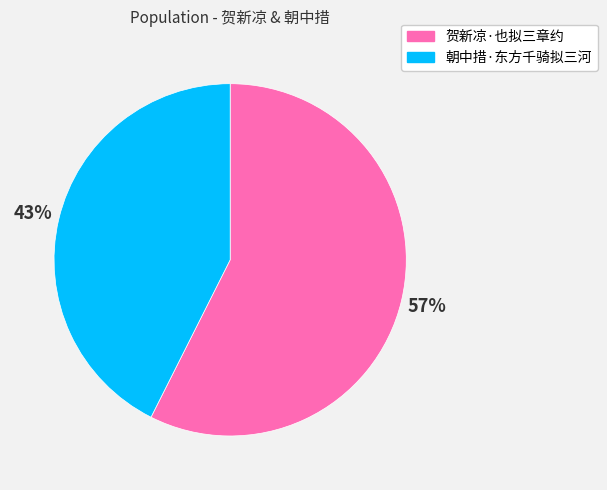

True or false: 朝中措·东方千骑拟三河 accounts for 43% of the total.

True